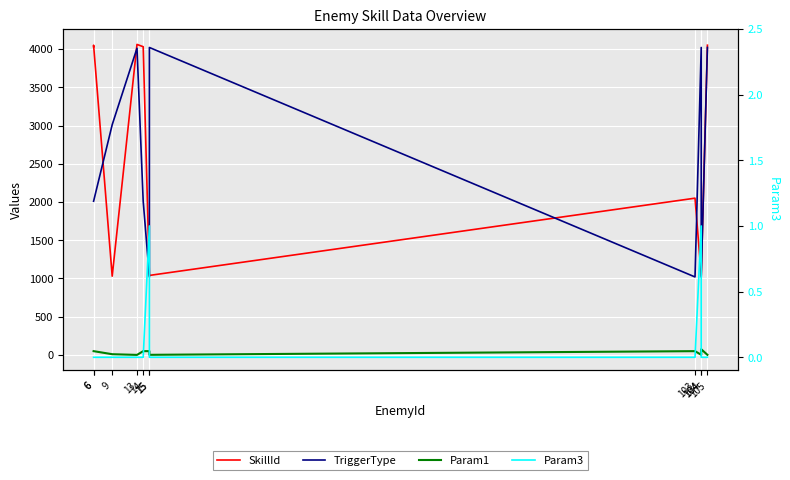

Rank the categories by Param3 value from highest to lowest.

15, 104, 6, 6, 9, 13, 14, 15, 103, 104, 105